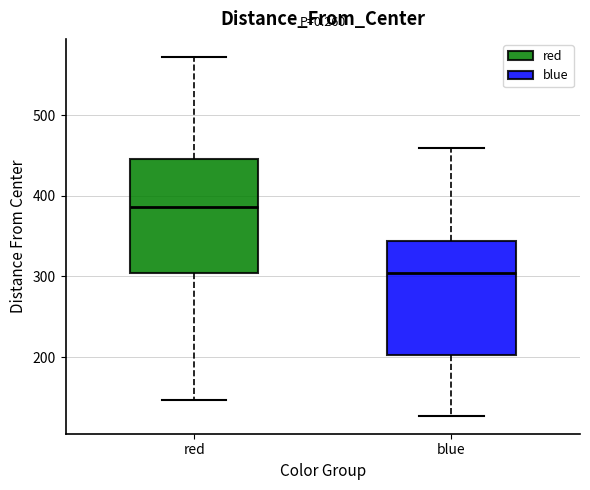

Which box's median line is the highest?

red